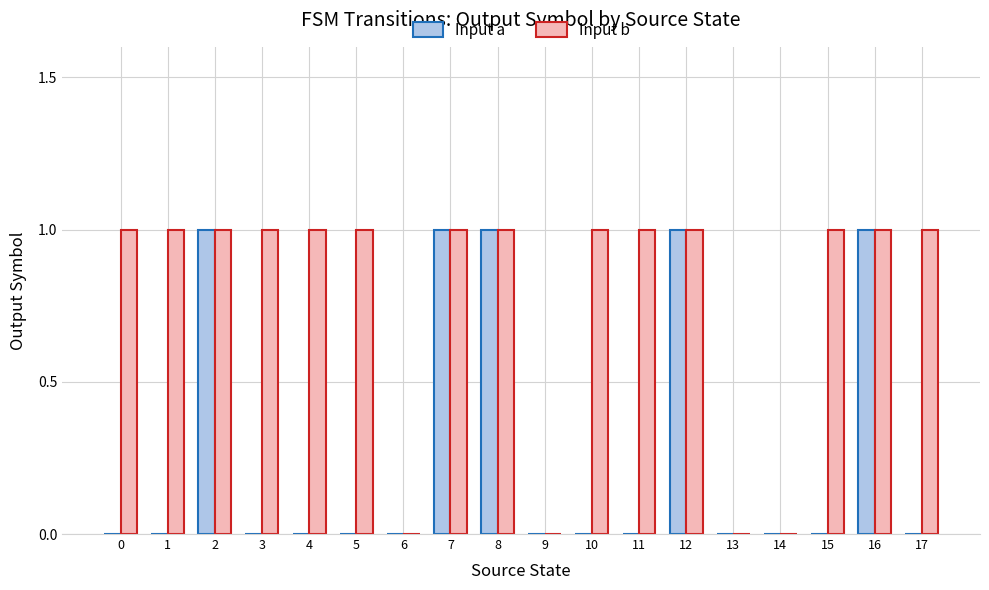

Which series has the largest total across all categories?

Input b